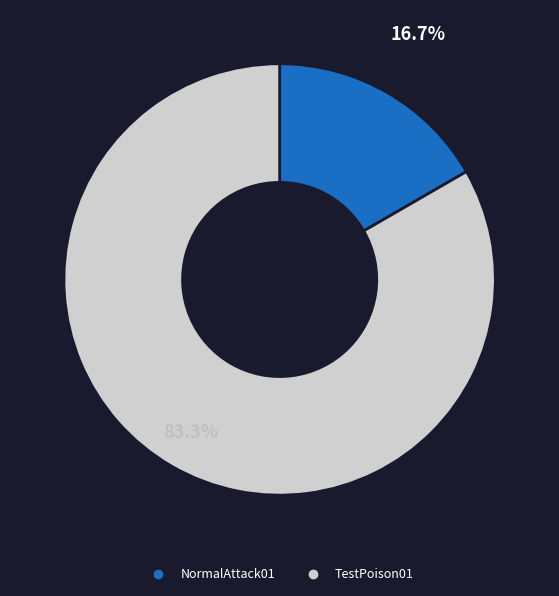

Is it true that NormalAttack01 is 24% of the pie?

False